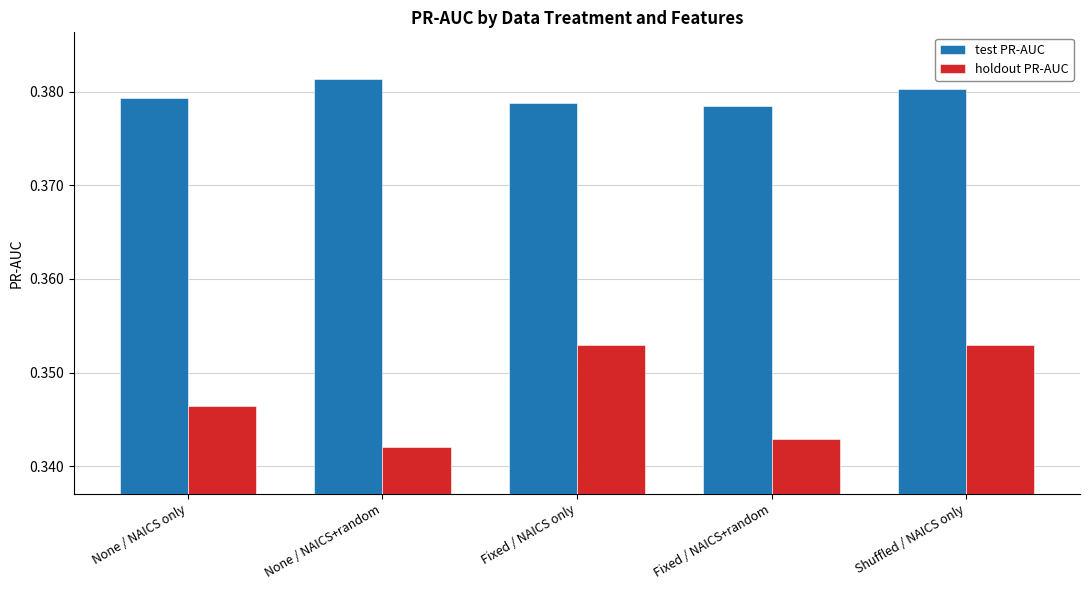

Count the number of categories in the chart.

5